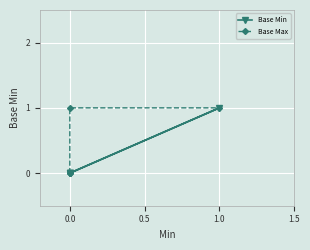

True or false: Base Max and Base Min cross at least once.

False